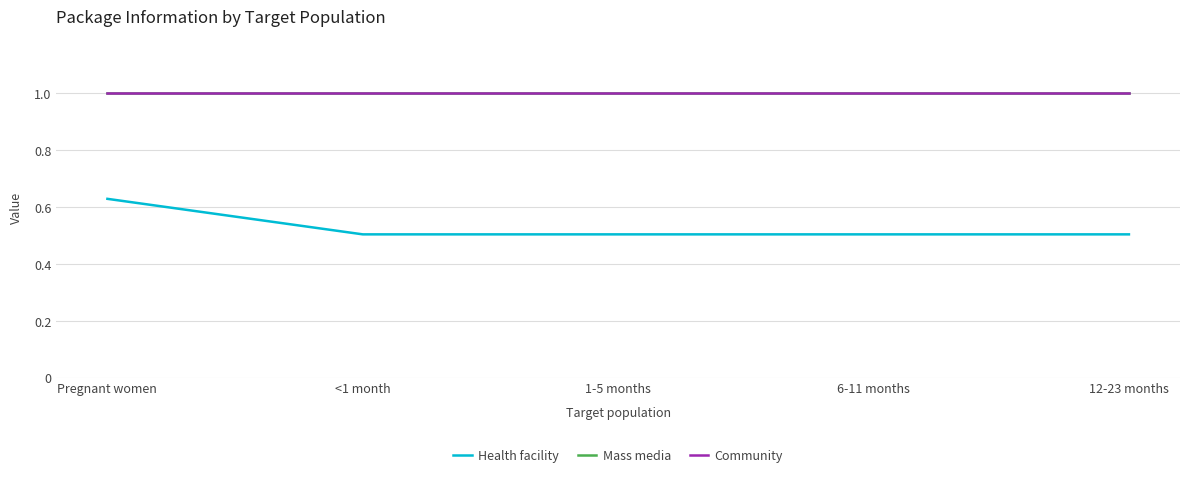

What is the label of the 5th point from the right?

Pregnant women